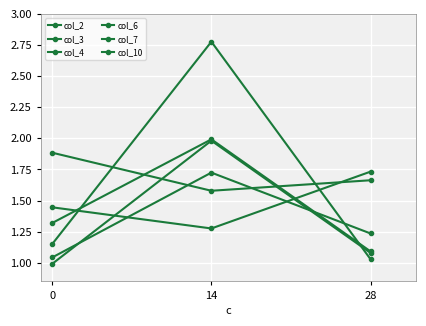

True or false: col_2 has a value of 1.7 at 14.

True